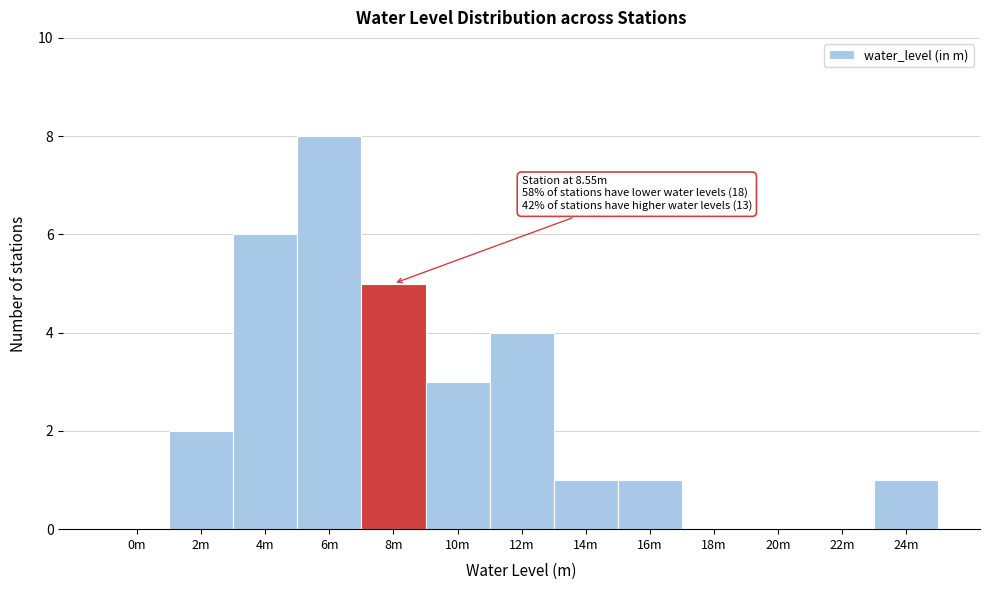

Reading left to right, list all the values displayed in this chart.

0m=0	2m=2	4m=6	6m=8	8m=5	10m=3	12m=4	14m=1	16m=1	18m=0	20m=0	22m=0	24m=1